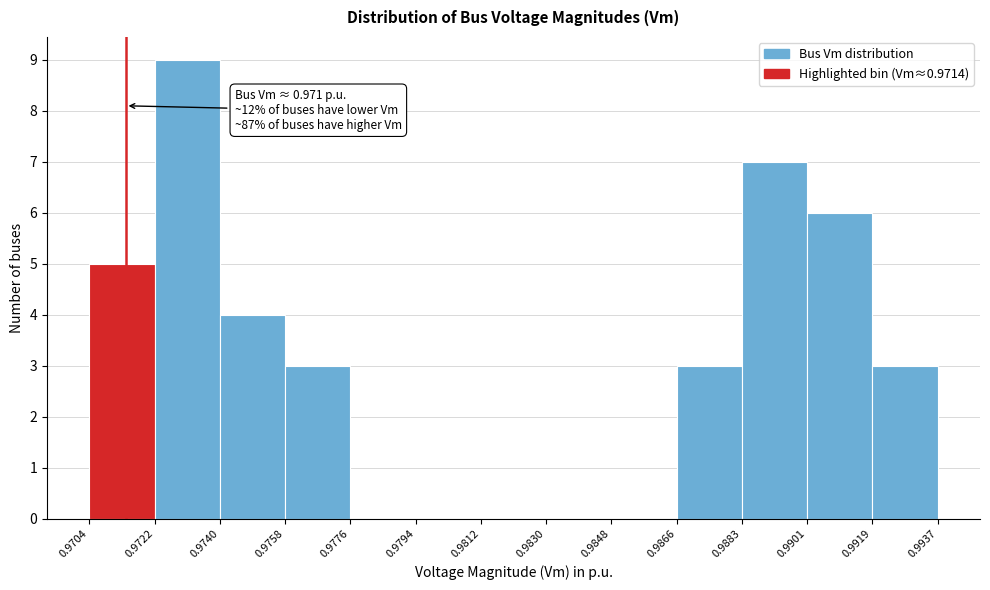

Which range on the x-axis has the tallest bar?

0.9722 to 0.9740